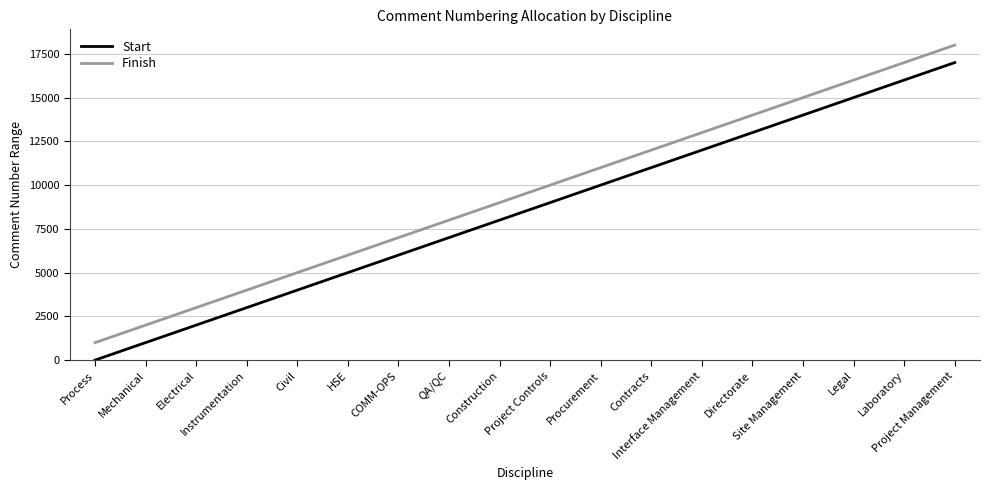

Reading left to right, extract all data points from this chart.

Start: Process=1	Mechanical=1001	Electrical=2001	Instrumentation=3001	Civil=4001	HSE=5001	COMM-OPS=6001	QA/QC=7001	Construction=8001	Project Controls=9001	Procurement=10001	Contracts=11001	Interface Management=12001	Directorate=13001	Site Management=14001	Legal=15001	Laboratory=16001	Project Management=17001
Finish: Process=1000	Mechanical=2000	Electrical=3000	Instrumentation=4000	Civil=5000	HSE=6000	COMM-OPS=7000	QA/QC=8000	Construction=9000	Project Controls=10000	Procurement=11000	Contracts=12000	Interface Management=13000	Directorate=14000	Site Management=15000	Legal=16000	Laboratory=17000	Project Management=18000